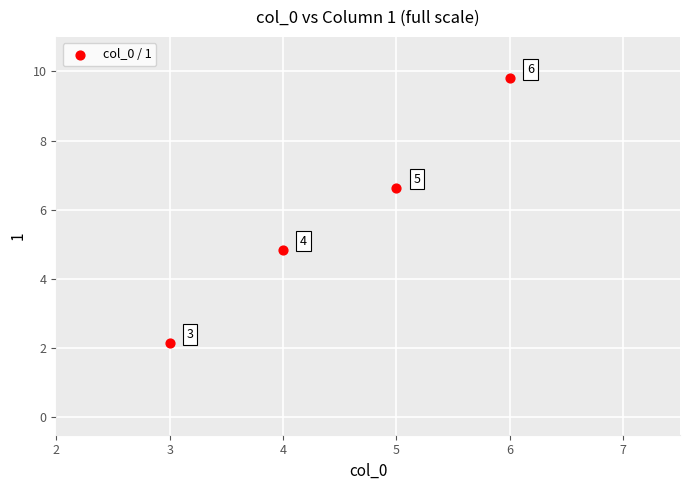

What is the average Y value?

5.9